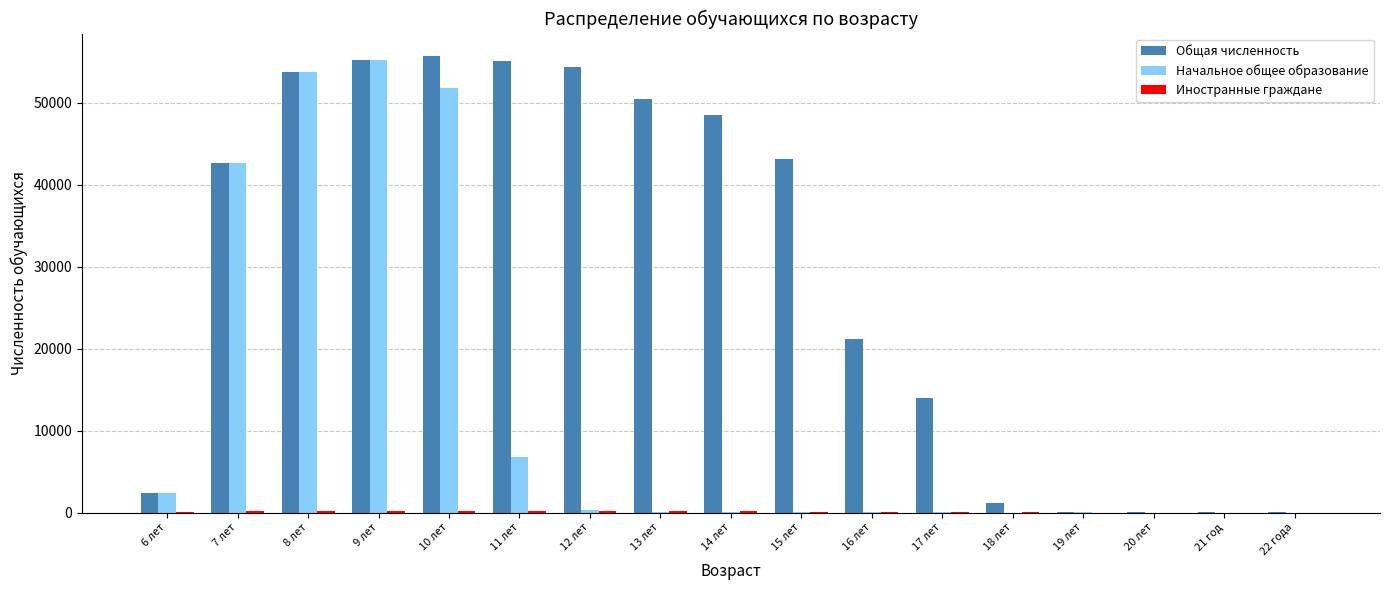

Where is Начальное общее образование nearest to the value 27621?

7 лет